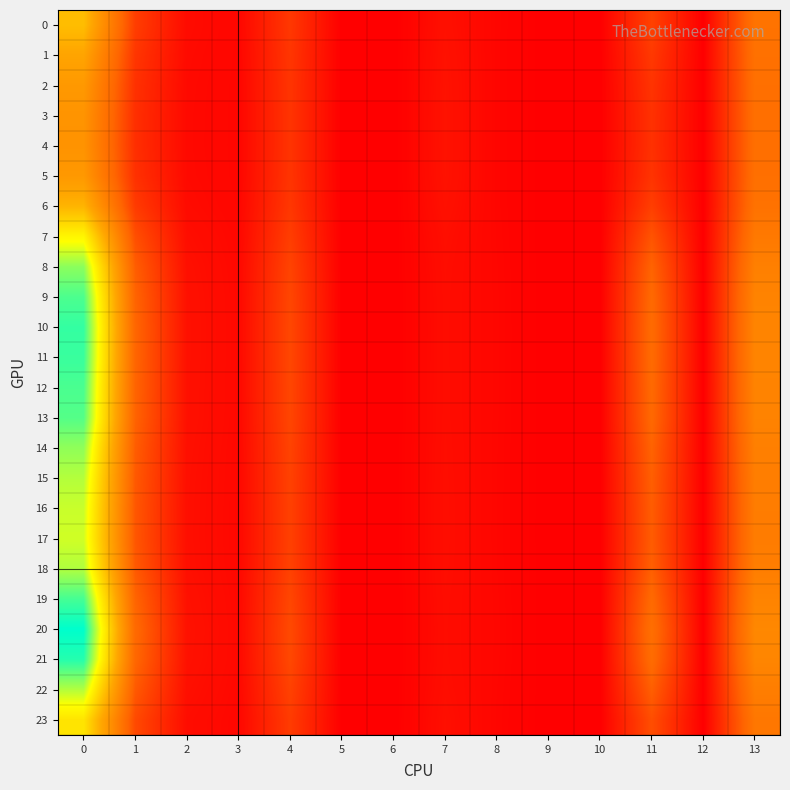

Count the number of data series in this chart.

24